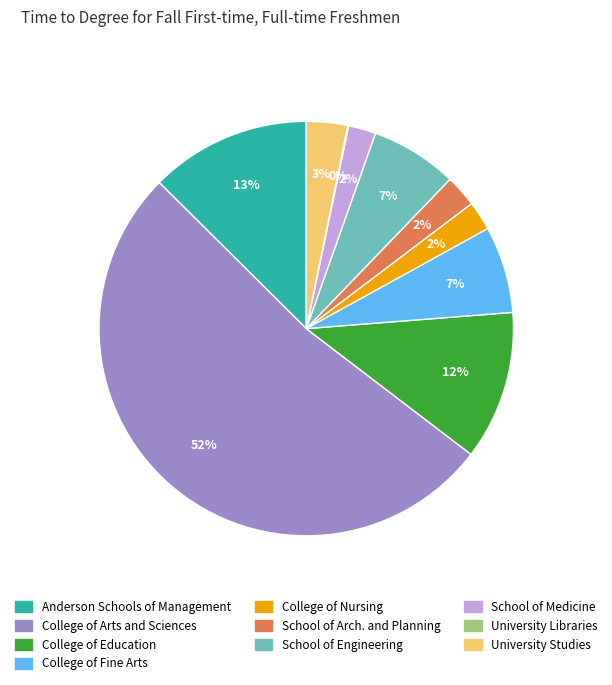

To the nearest percent, what is the average slice percentage?

10%